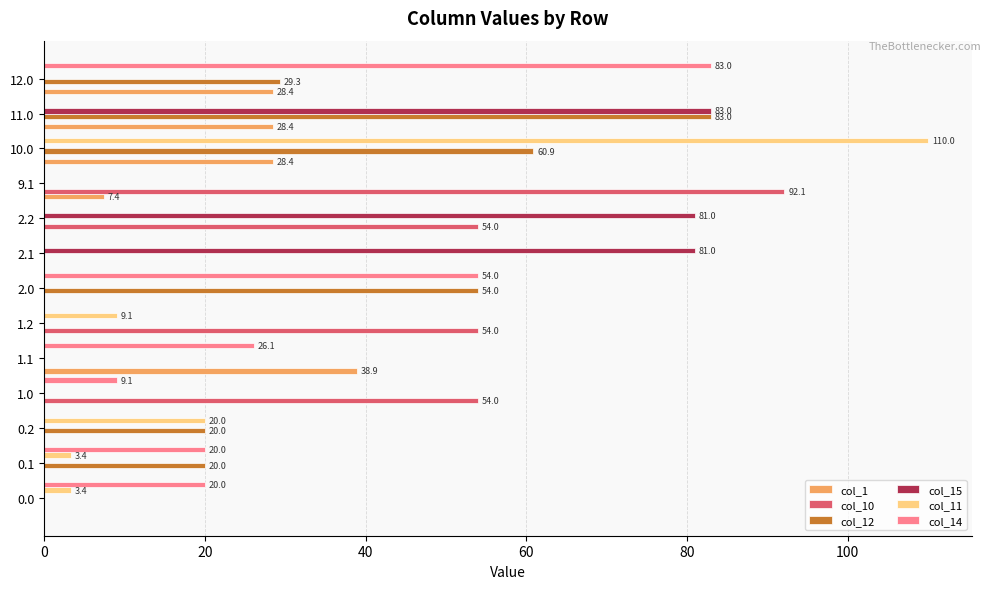

How many data points does each series have?

13